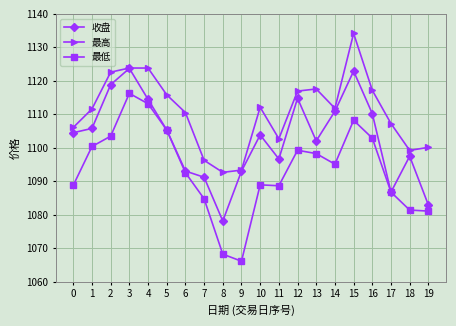

What is the minimum value for 收盘?

1078.1